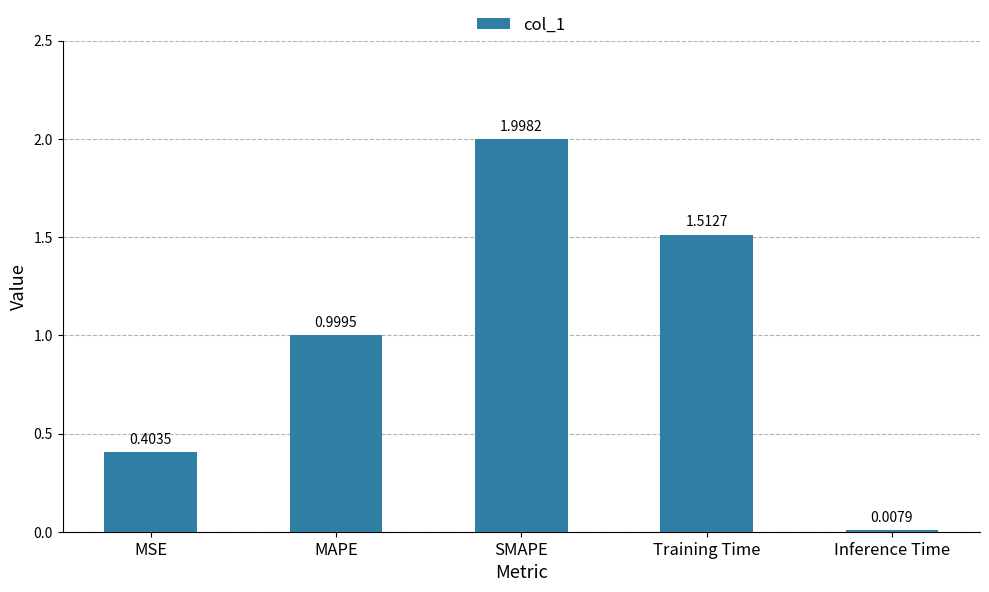

Rank the categories by value from highest to lowest.

SMAPE, Training Time, MAPE, MSE, Inference Time